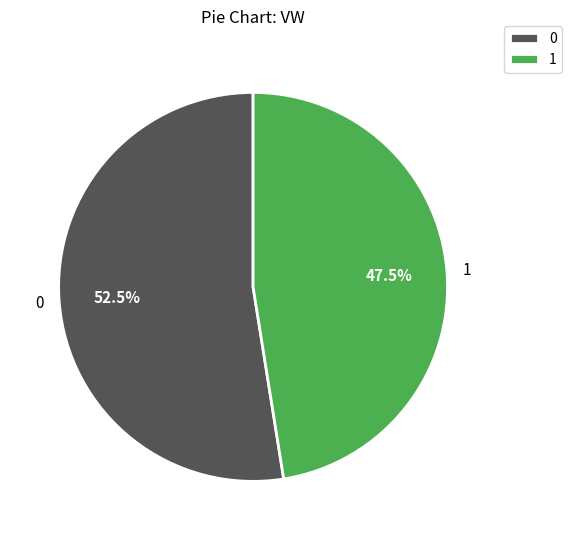

Rank the categories by value from lowest to highest.

1, 0